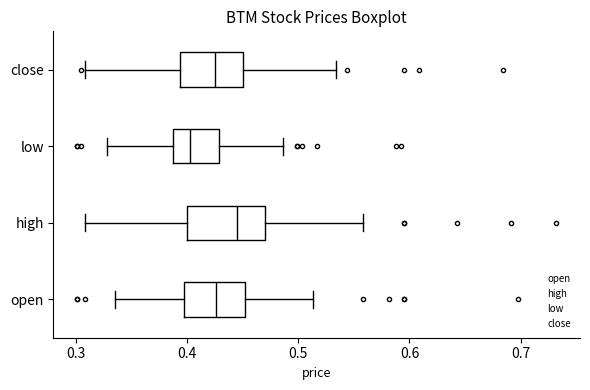

Reading bottom to top, read every box against the x-axis: the position of its median line, the range the box covers, and the ends of its whiskers. The values are not printed on the chart, so give them approximately, as read against the axis.

open: median 0.43, box 0.40 to 0.45, whiskers 0.34 to 0.51
high: median 0.45, box 0.40 to 0.47, whiskers 0.31 to 0.56
low: median 0.40, box 0.39 to 0.43, whiskers 0.33 to 0.49
close: median 0.42, box 0.39 to 0.45, whiskers 0.31 to 0.53